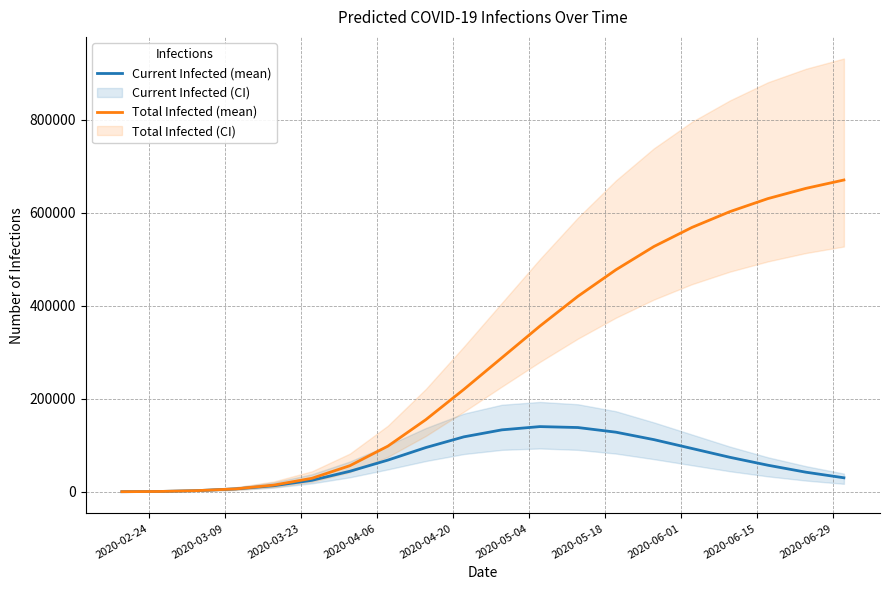

How many data points in Total Infected (mean) are above 288000?

9